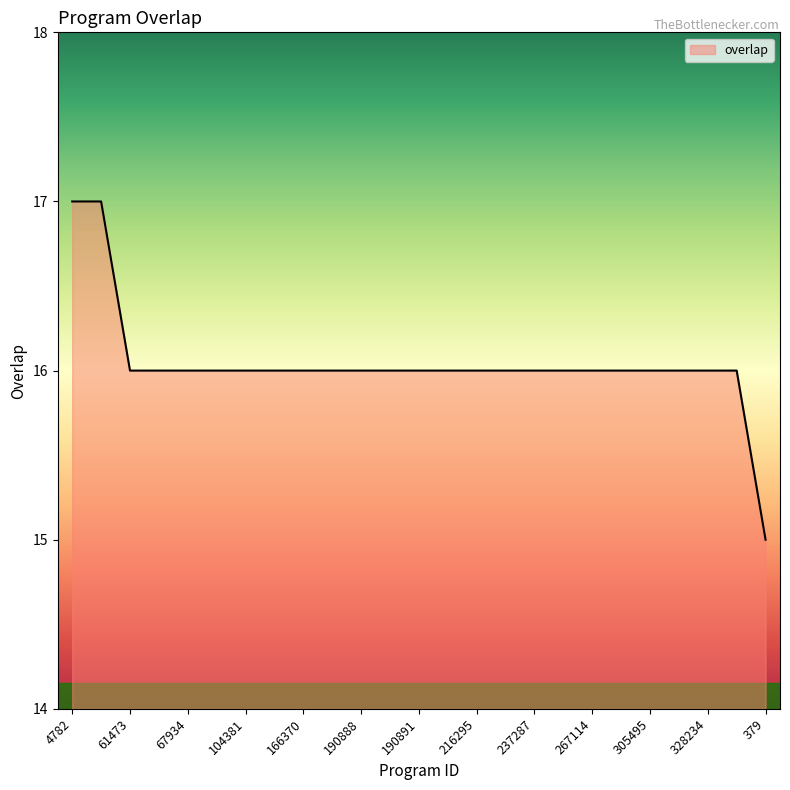

Reading left to right, what are all the values shown in this chart?

17	17	16	16	16	16	16	16	16	16	16	16	16	16	16	16	16	16	16	16	16	16	16	16	15